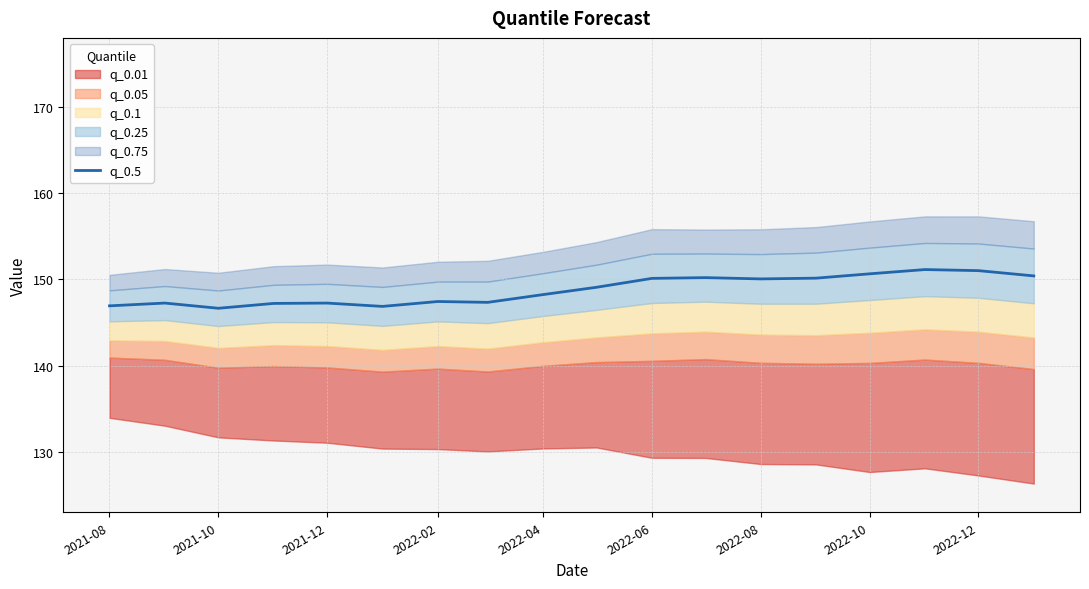

What is the sum of all values?

2678.0